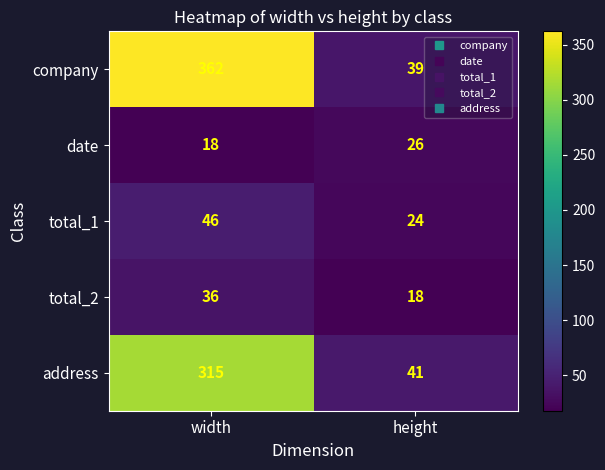

What is the difference between the address values at width and height?

274